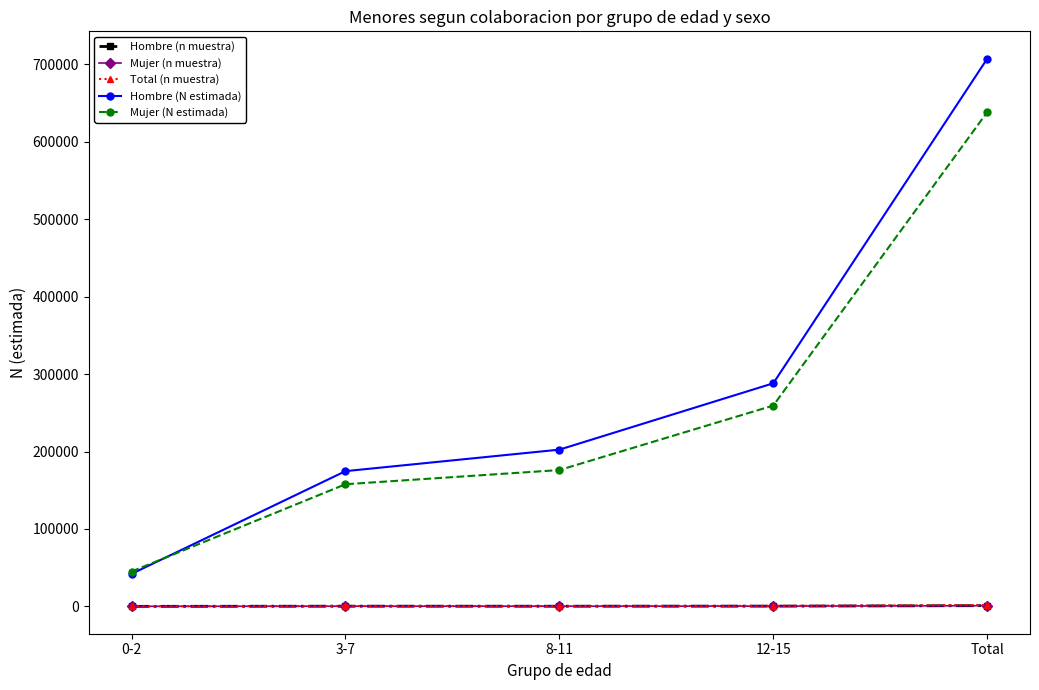

The value of Total (n muestra) at 12-15 is 681. True or false?

True